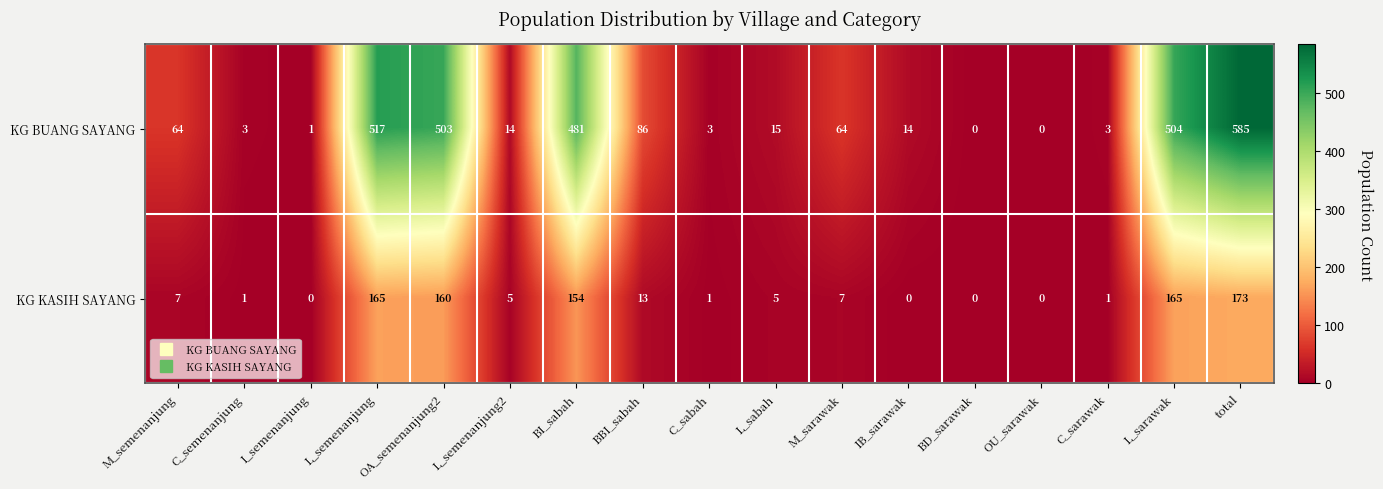

At which category is the sum across all series the highest?

total